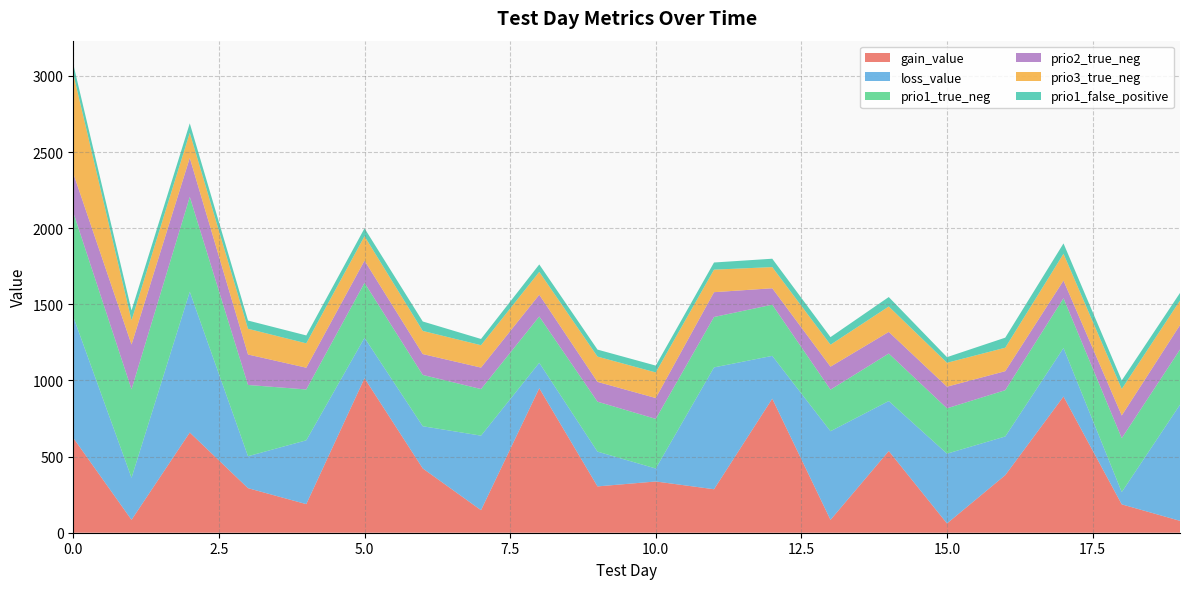

Reading left to right, extract all data points from this chart.

gain_value: 622.9	84.8	658.2	292.6	187.8	1015.0	422.2	148.2	949.0	304.2	336.6	285.6	880.5	84.5	536.6	60.9	378.1	894.5	186.3	78.0
loss_value: 795.9	276.2	924.6	209.8	419.0	265.4	277.1	489.4	167.1	228.4	85.2	800.1	281.1	582.1	328.2	458.2	253.9	318.6	80.8	762.9
prio1_true_neg: 685.0	581.0	623.0	468.0	334.0	361.0	337.0	306.0	304.0	328.0	326.0	331.0	336.0	273.0	312.0	298.0	304.0	327.0	354.0	362.0
prio2_true_neg: 257.0	294.0	256.0	200.0	143.0	146.0	137.0	141.0	143.0	130.0	137.0	163.0	108.0	151.0	142.0	142.0	125.0	116.0	149.0	161.0
prio3_true_neg: 653.0	159.0	165.0	169.0	160.0	160.0	152.0	147.0	150.0	166.0	168.0	148.0	139.0	144.0	167.0	157.0	154.0	176.0	174.0	161.0
prio1_false_positive: 64.0	65.0	62.0	54.0	52.0	52.0	62.0	41.0	49.0	46.0	45.0	47.0	55.0	50.0	62.0	37.0	66.0	68.0	56.0	50.0